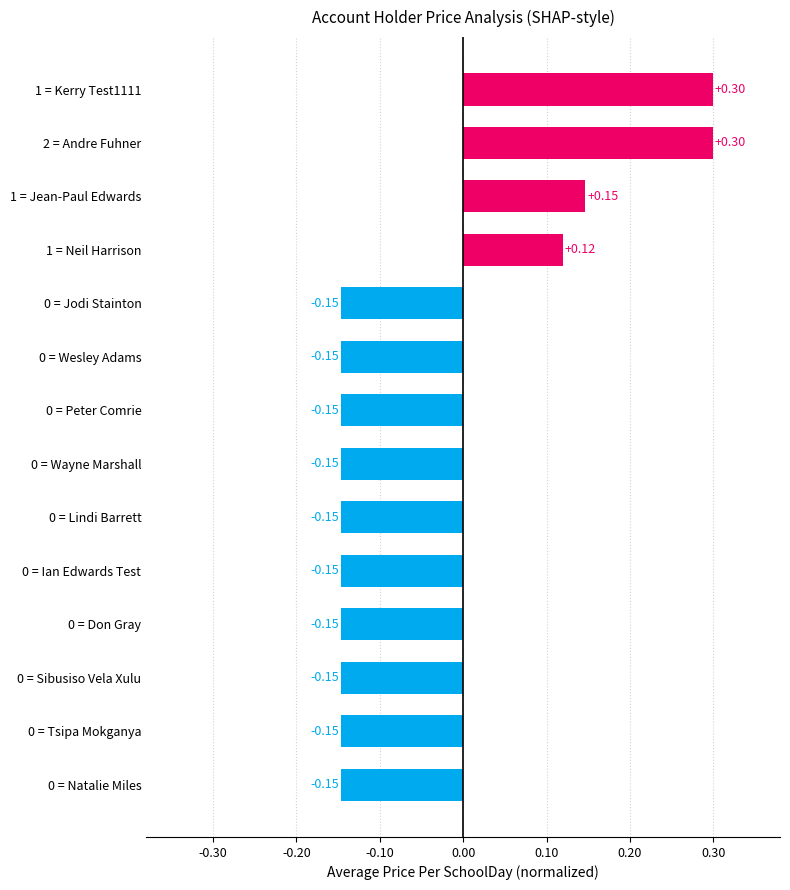

Where is the data nearest to the value 0?

1 = Neil Harrison